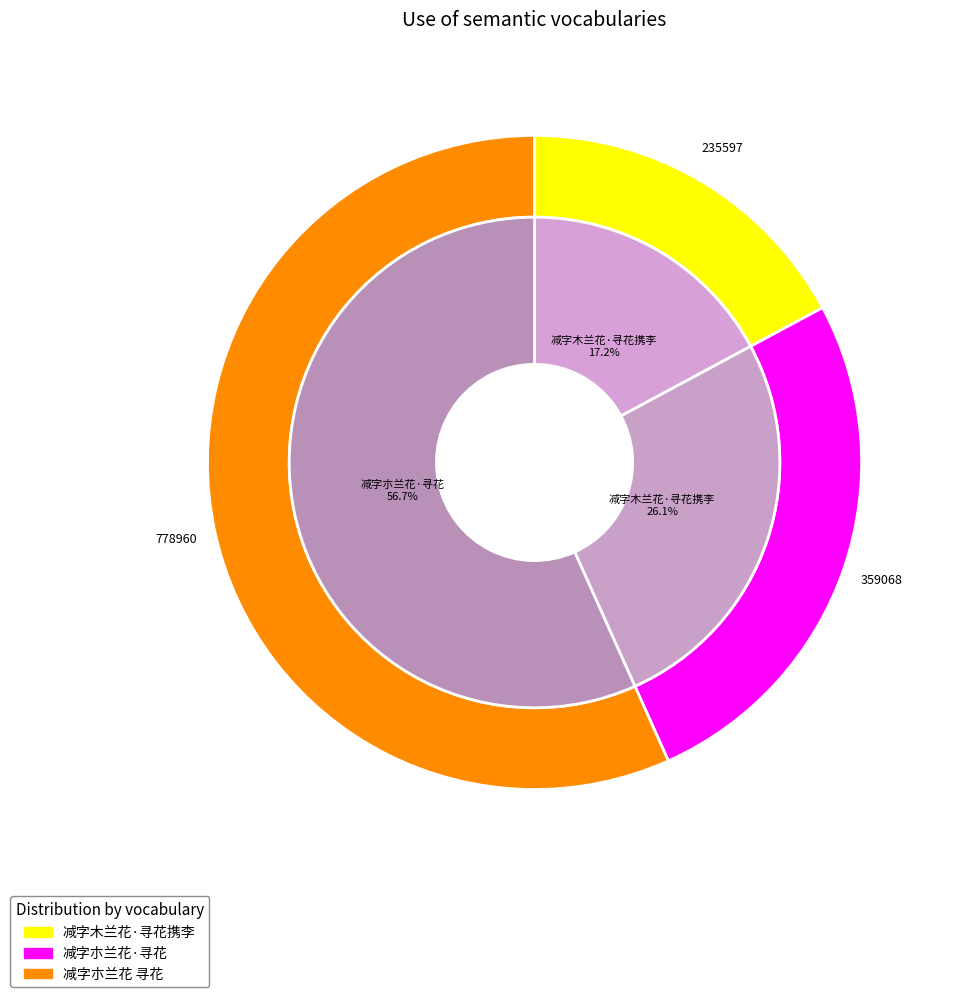

To the nearest percent, what portion does 减字朩兰花 寻花 represent?

57%